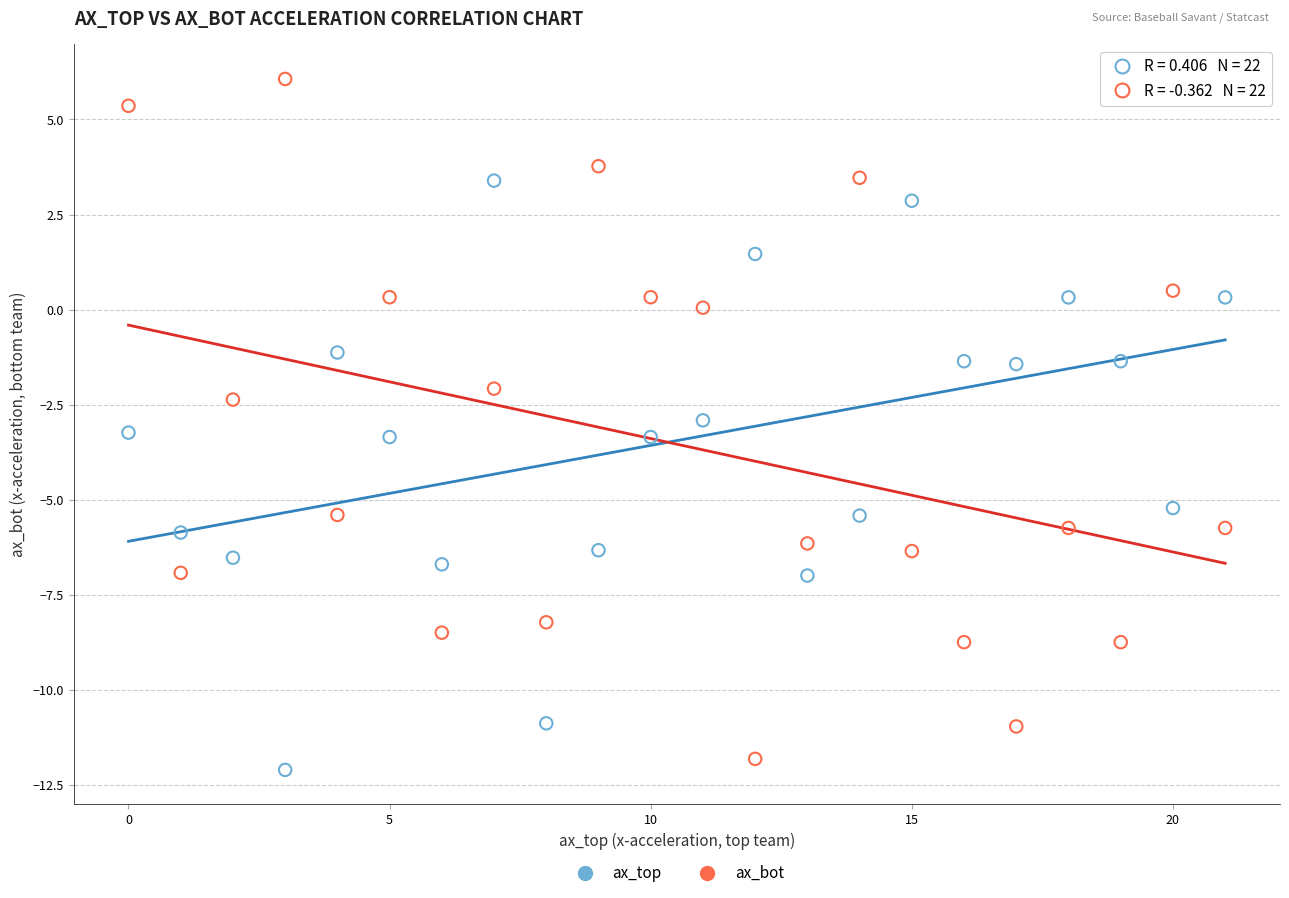

Which series reaches the maximum Y coordinate?

ax_bot